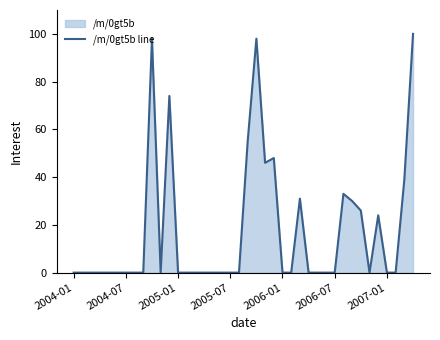

Which has a higher value, 34 or 26?

26